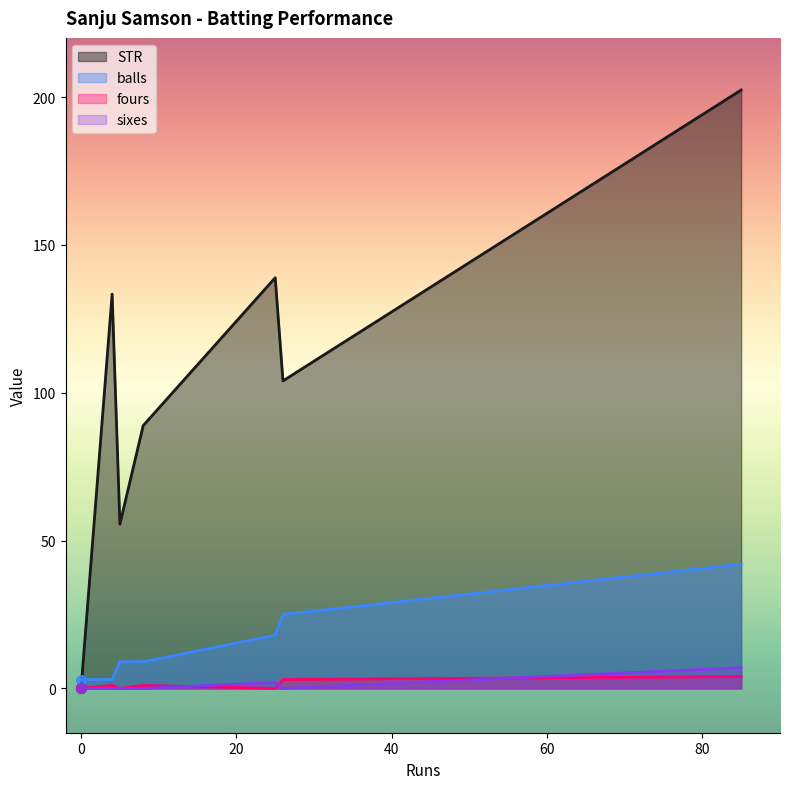

Where is sixes nearest to the value 3?

25